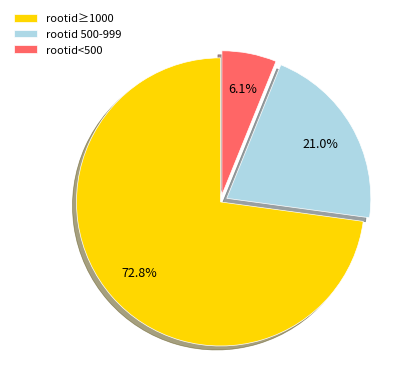

What is the ratio of the value at rootid≥1000 to the value at rootid<500?

11.9